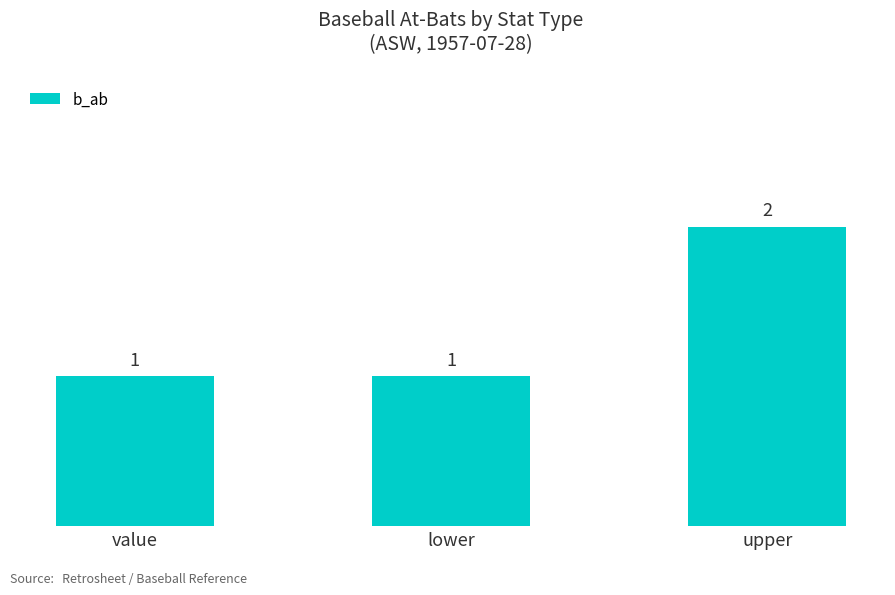

Is it true that the value at lower is 2?

False